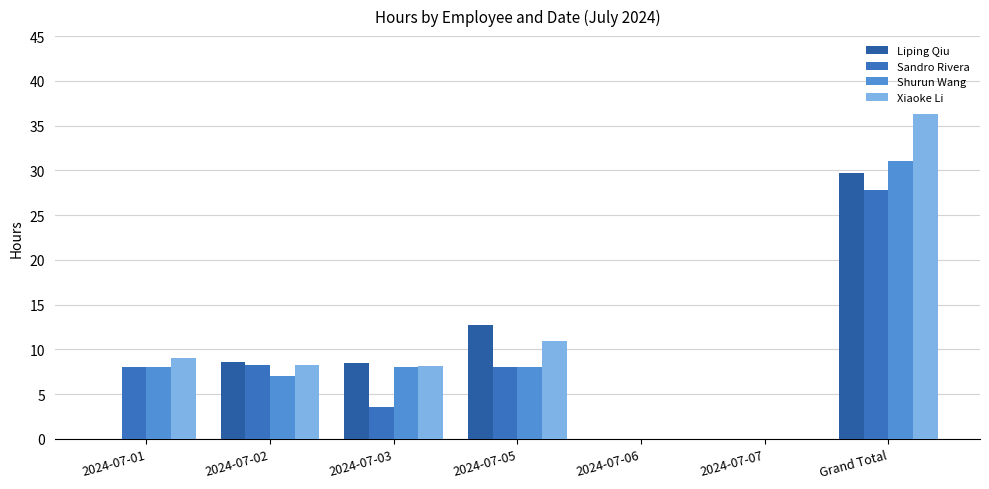

What are all the series names shown in the legend?

Liping Qiu, Sandro Rivera, Shurun Wang, Xiaoke Li